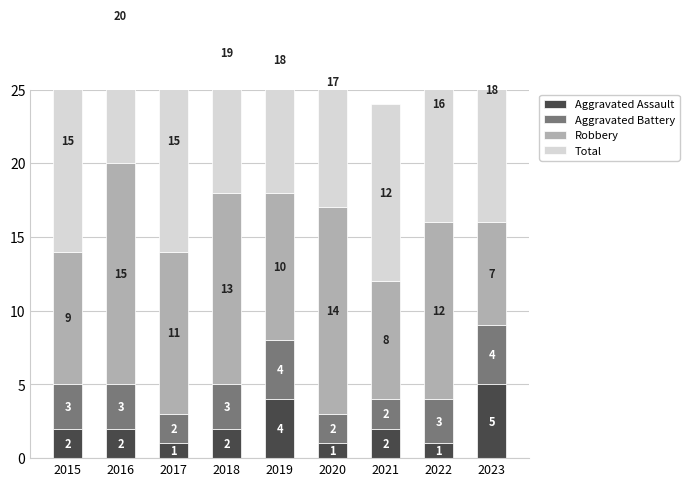

Count the Robbery values in the range 9 to 13.

5